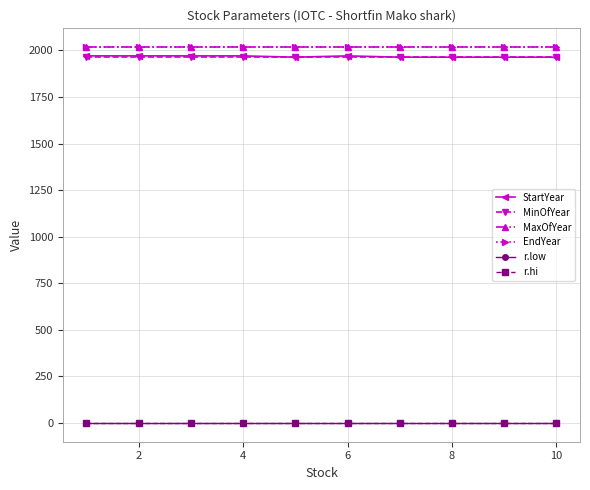

True or false: MinOfYear and MaxOfYear cross at least once.

False